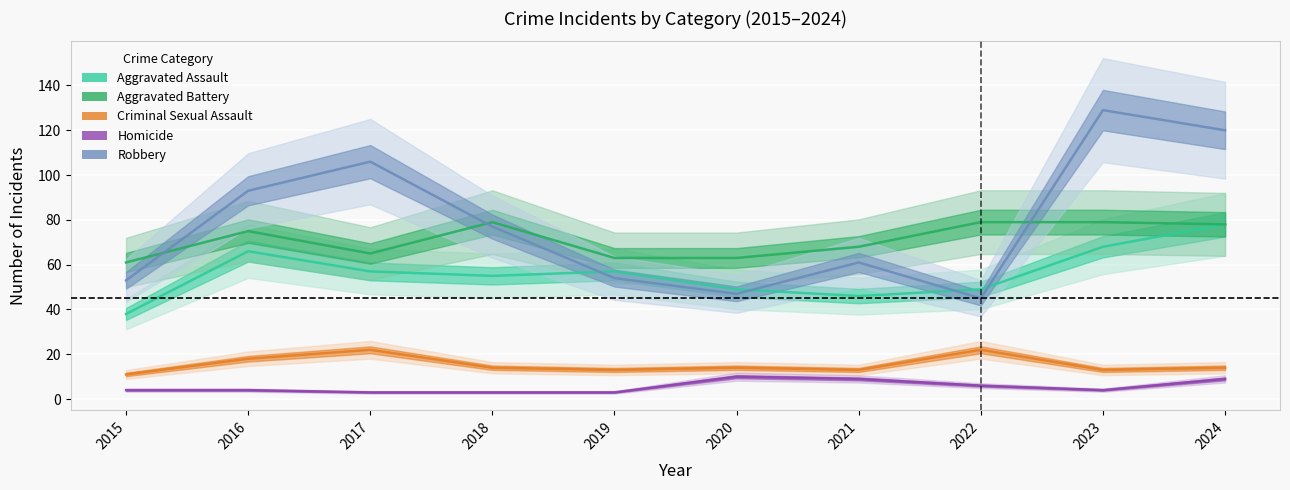

At which category does the chart reach its peak across all series?

2023